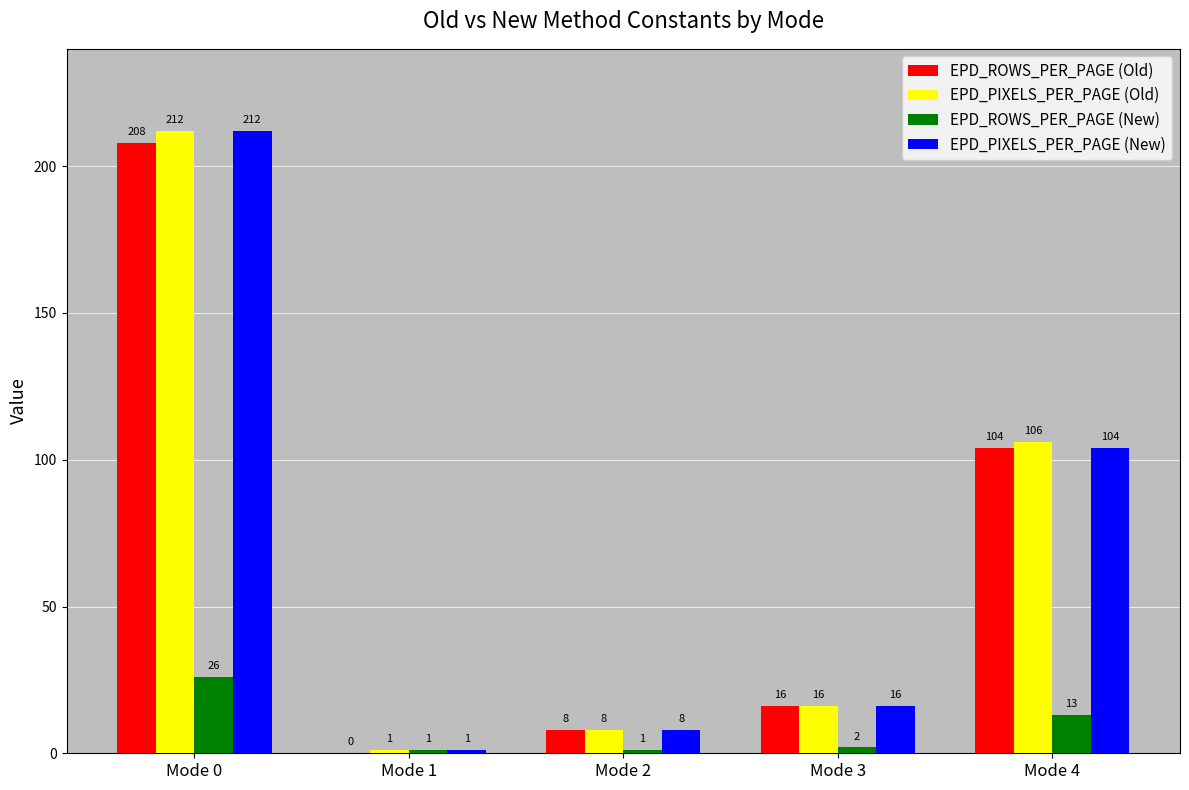

Where is EPD_ROWS_PER_PAGE (New) nearest to the value 13?

Mode 4